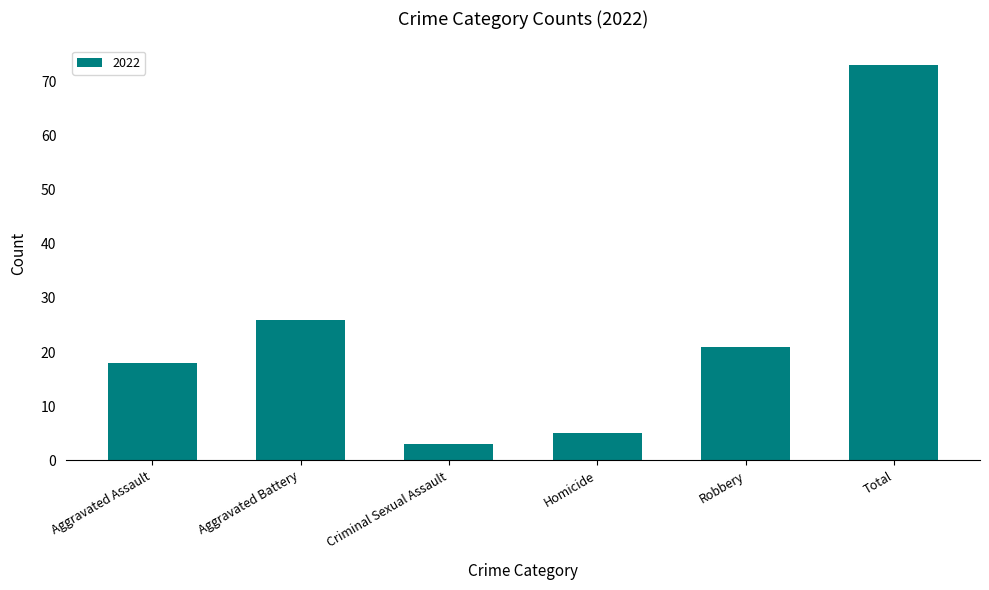

What position from the right is Aggravated Battery?

5